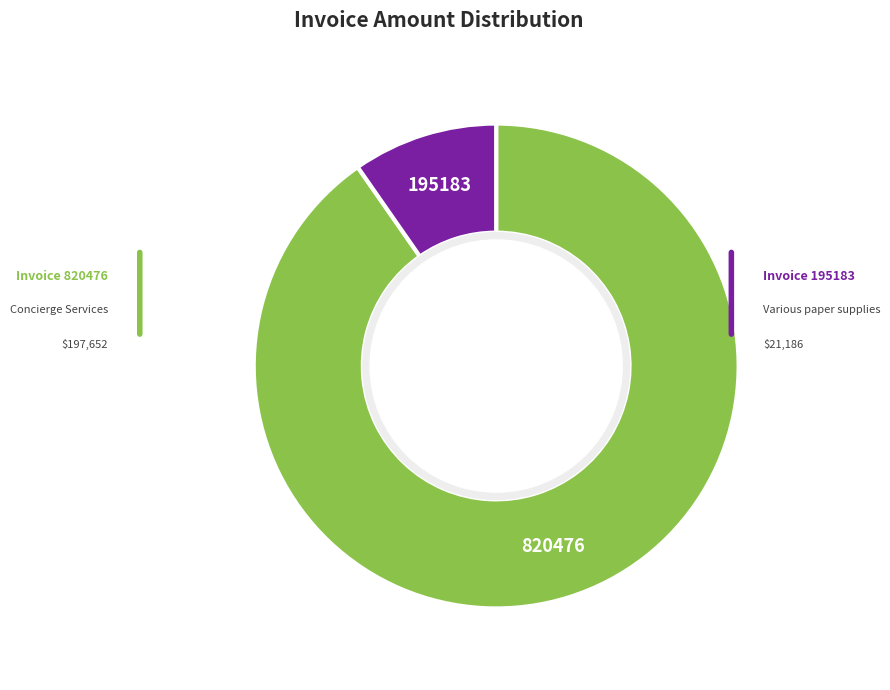

True or false: 195183 accounts for 1% of the total.

False